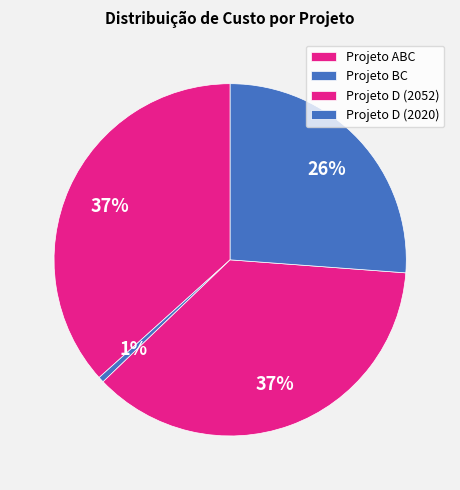

To the nearest percent, what is the difference between the largest and smallest slice percentages?

36%